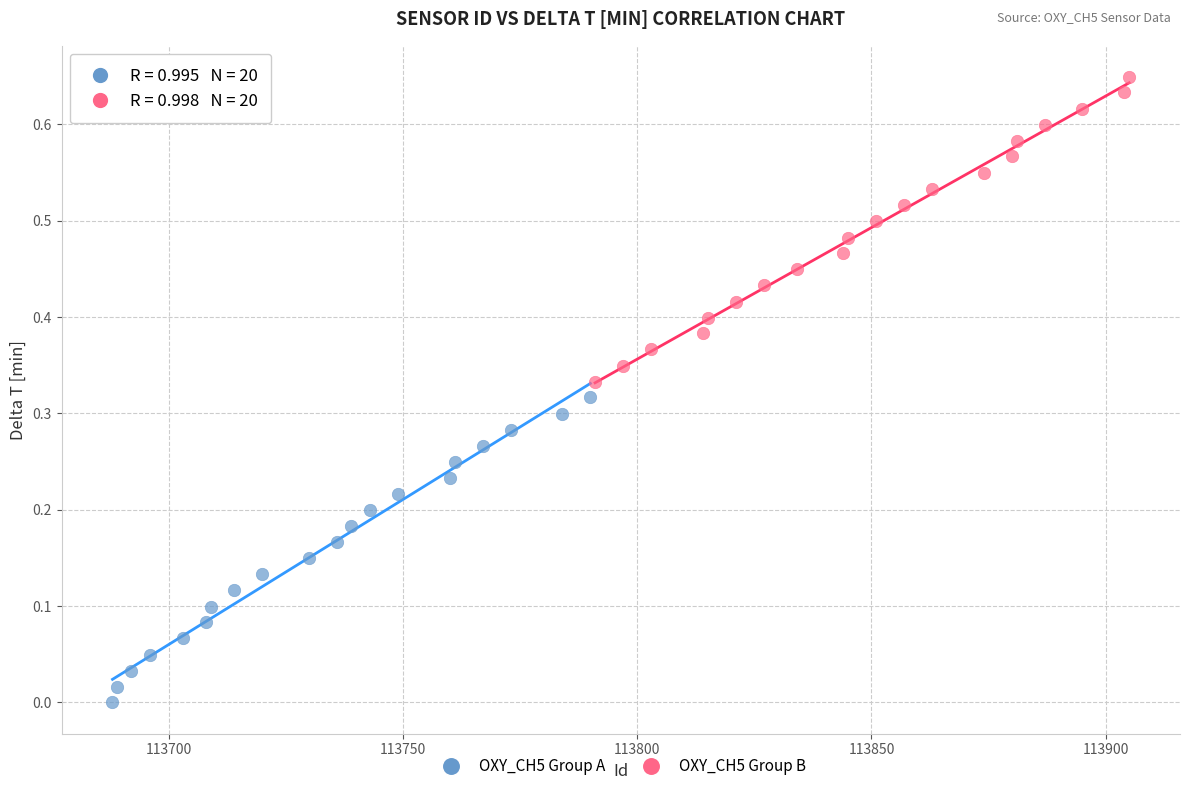

Which series contains the lowest Y value?

OXY_CH5 Group A